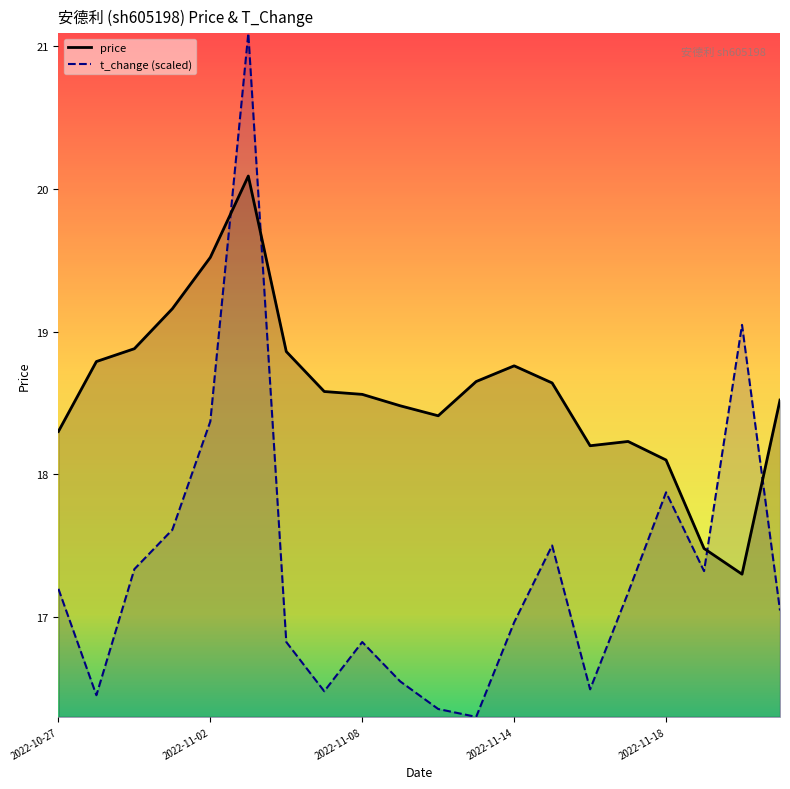

Where is t_change (scaled) nearest to the value 18?

2022-11-18